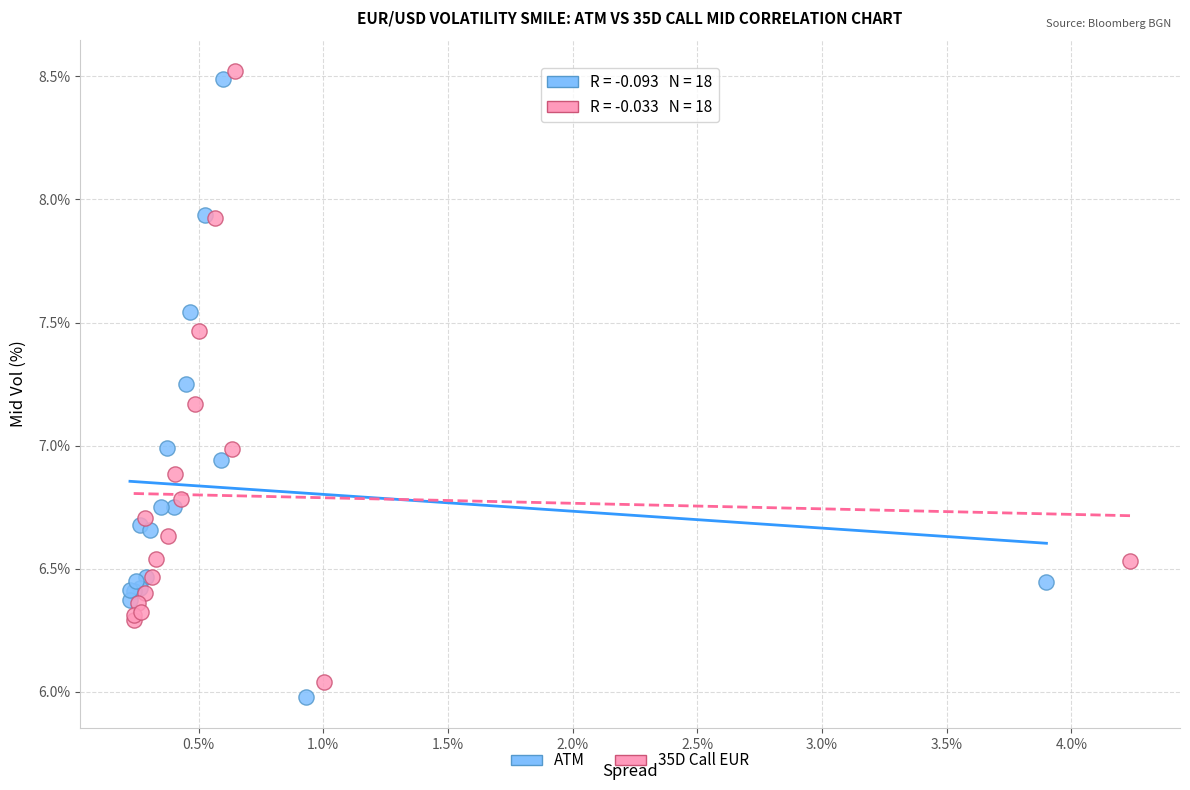

Which series has the largest Y range (max minus min)?

ATM